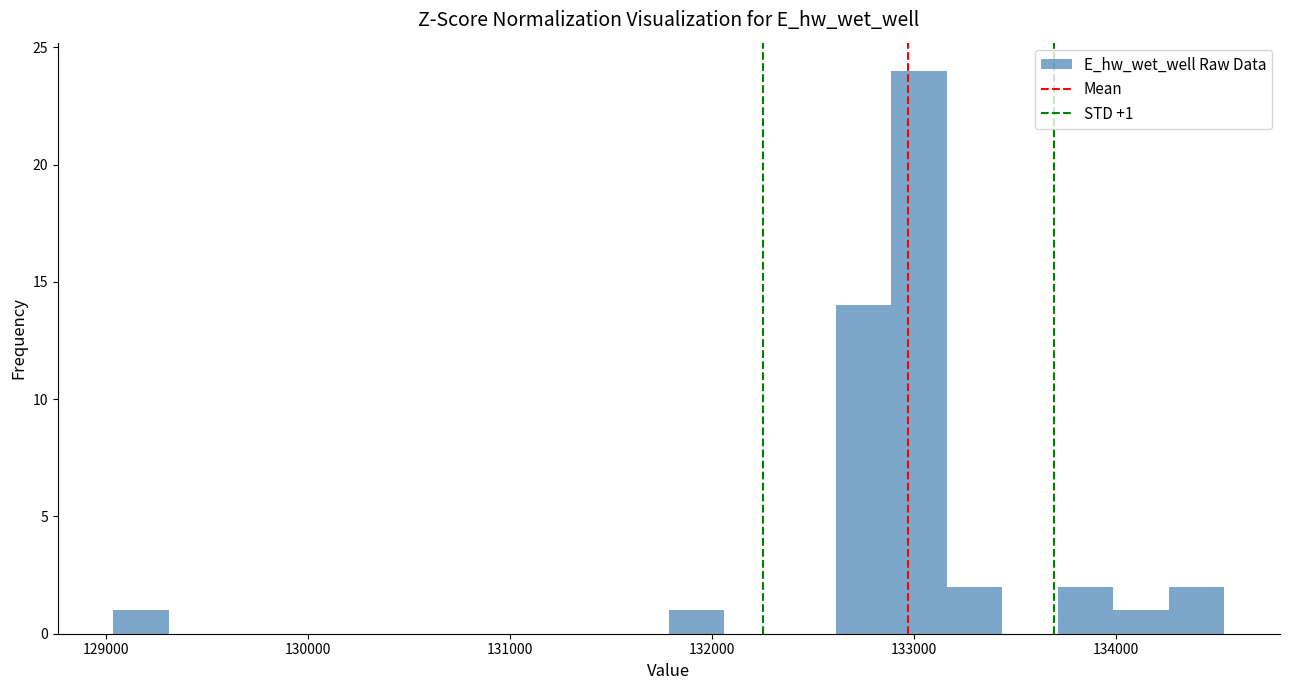

Around what value on the x-axis is the tallest bar? Give the approximate position of its centre, as read against the axis.

133000